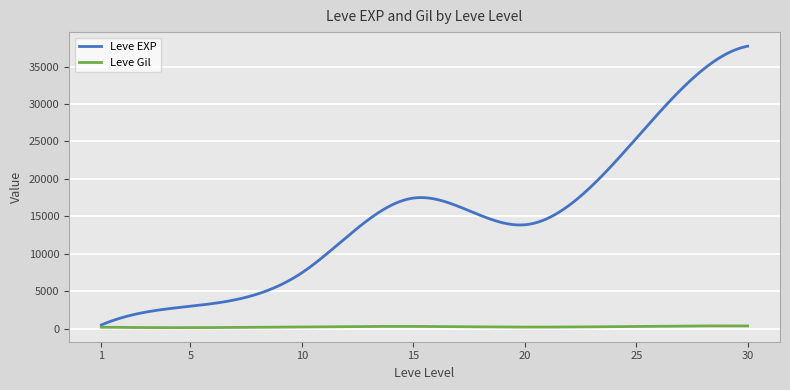

List the series in order of their overall mean, lowest first.

Leve Gil, Leve EXP